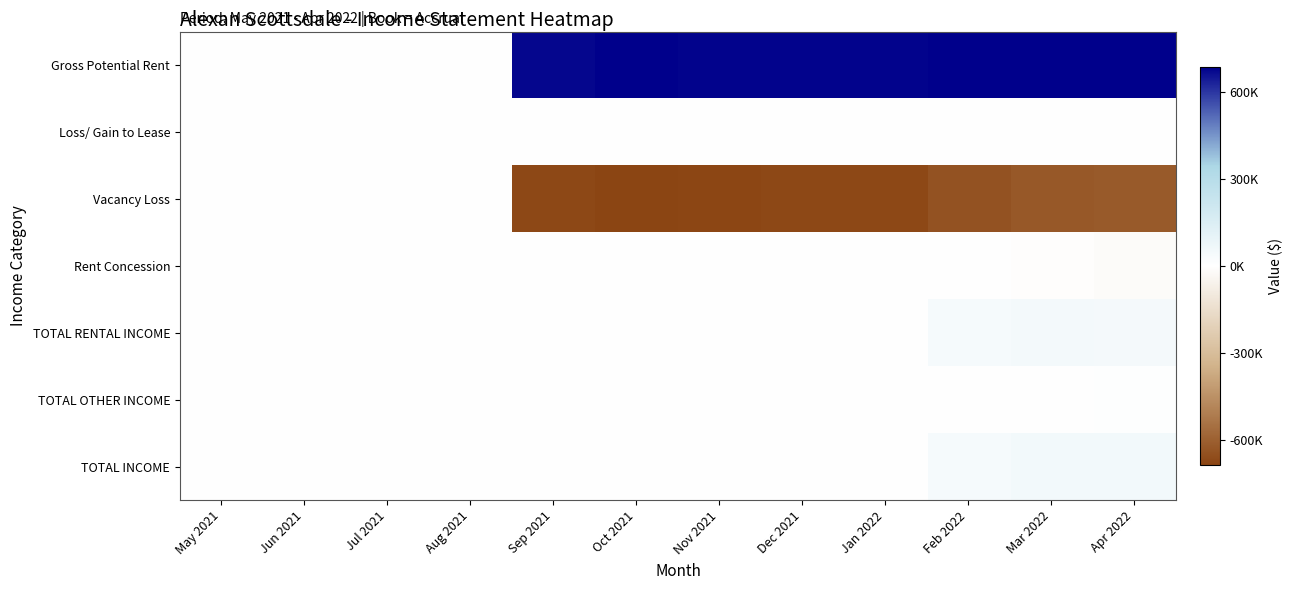

Between May 2021 and Jan 2022, which is larger?

Jan 2022